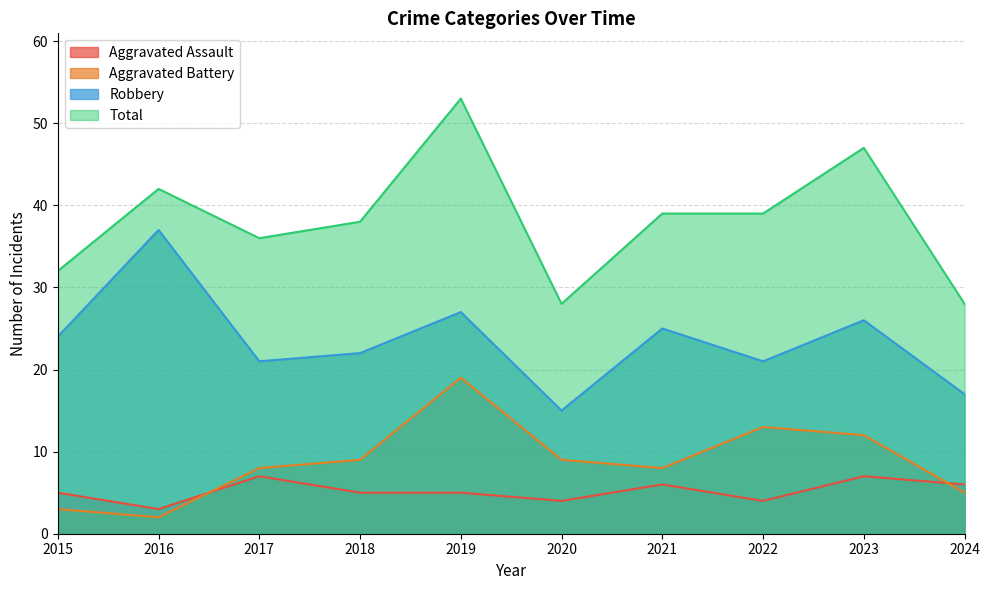

Rank the series by their maximum value, from lowest to highest.

Aggravated Assault, Aggravated Battery, Robbery, Total